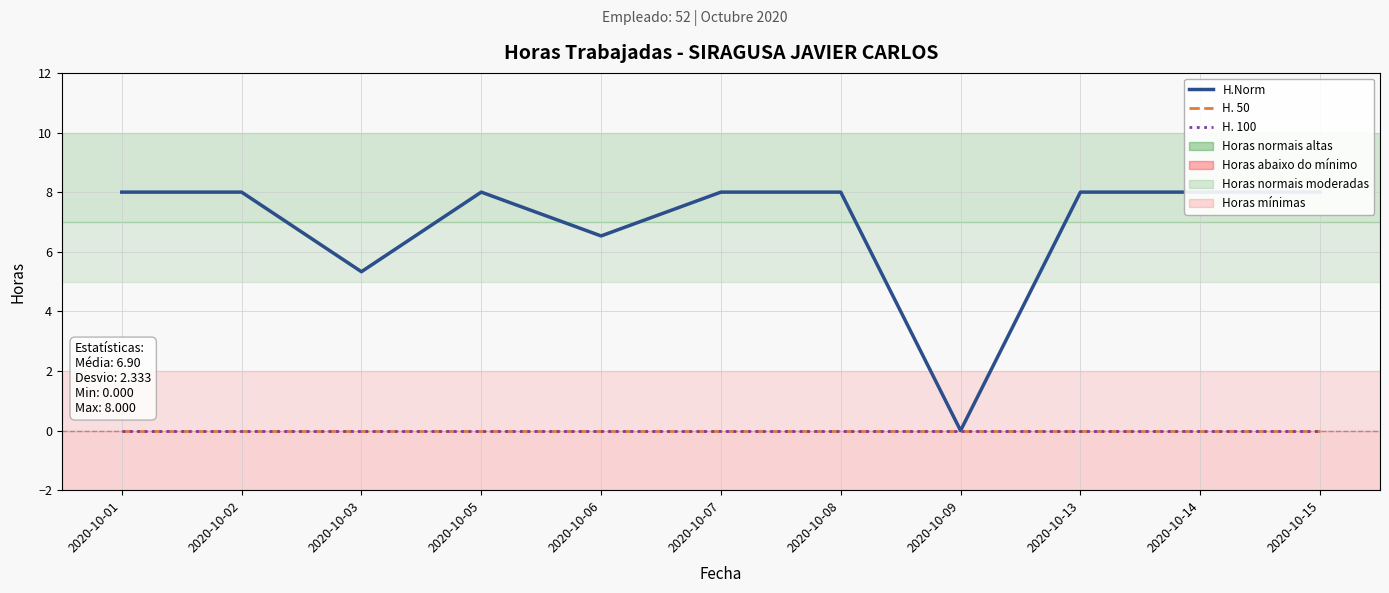

Is the value of H. 100 at 2020-10-14 greater than the value of H. 50 at 2020-10-09?

No